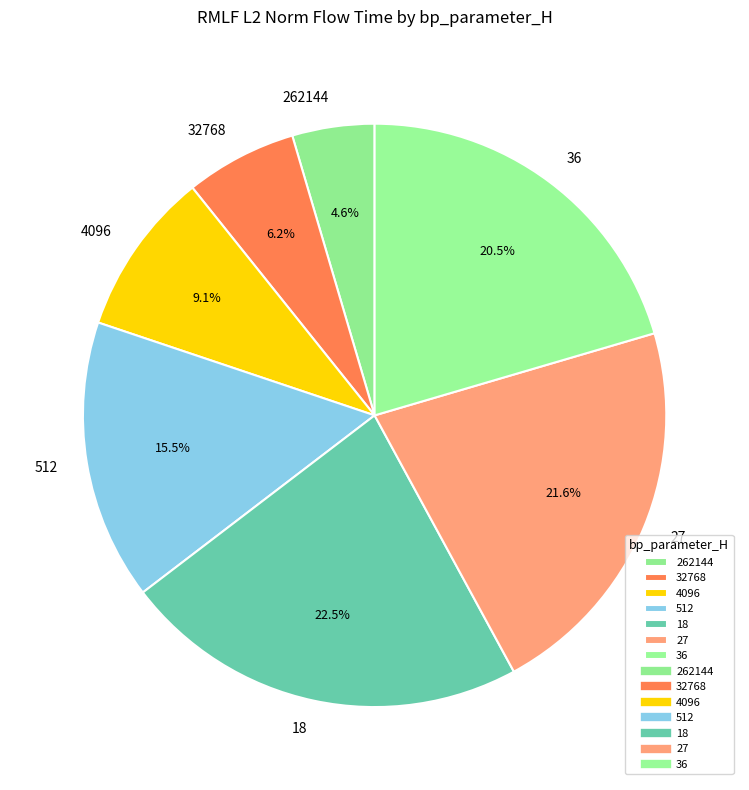

To the nearest percent, what is the difference between the 18 and 32768 slice percentages?

16%